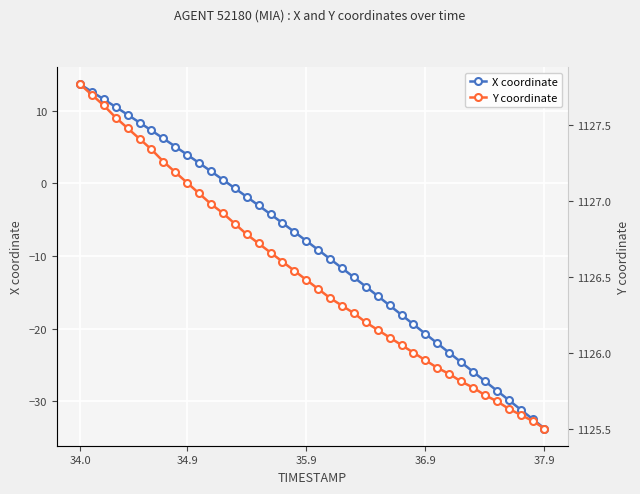

Which category has the lowest value in the X coordinate series?

37.9